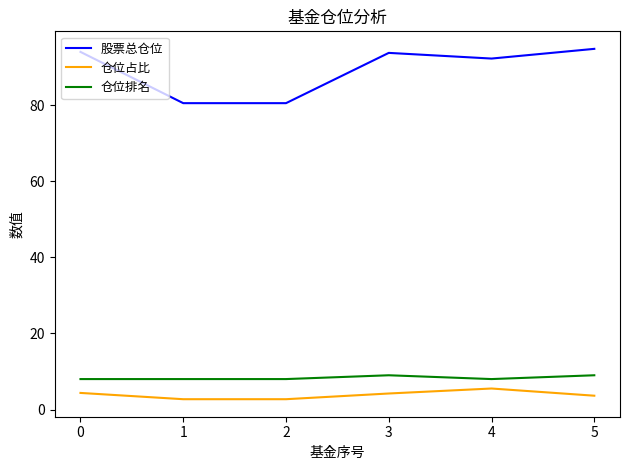

Does the chart have visible grid lines?

No